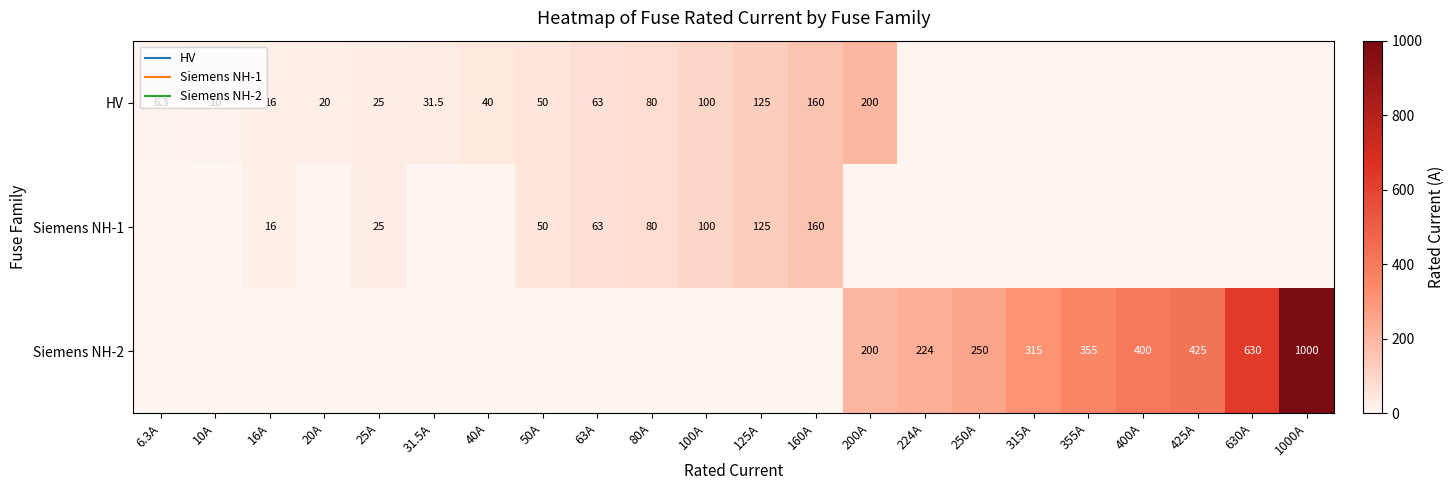

At which label does Siemens NH-2 reach its minimum?

6.3A